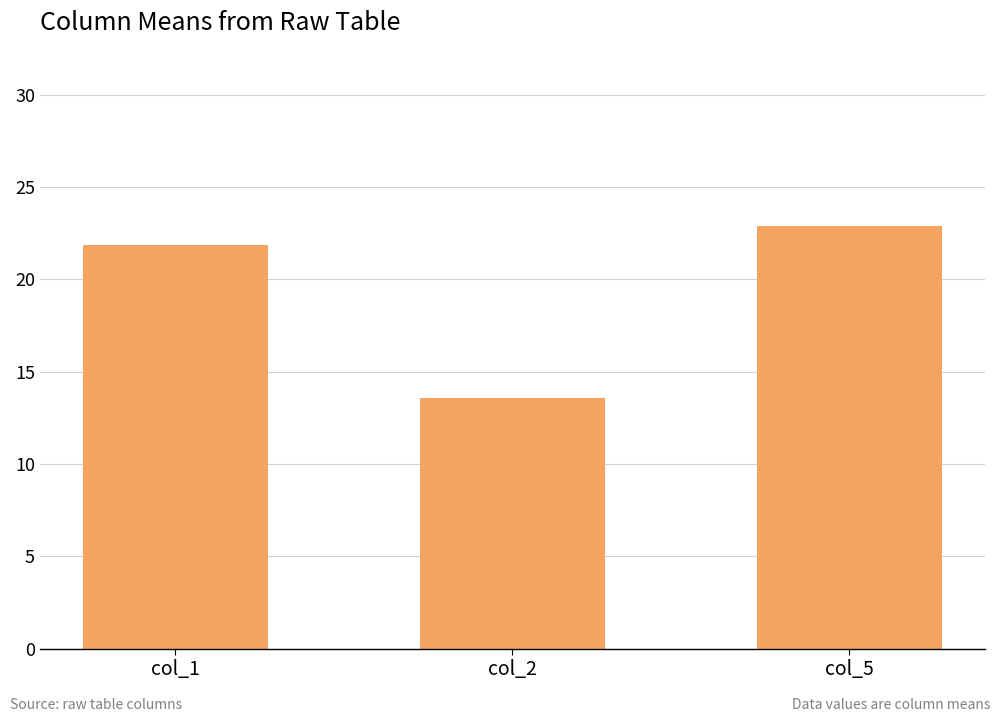

What is the ratio of the value at col_5 to the value at col_1?

1.0